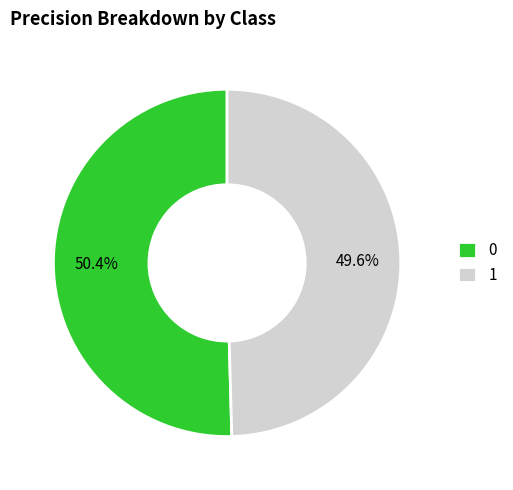

To the nearest percent, what is the difference between the 1 and 0 slice percentages?

1%